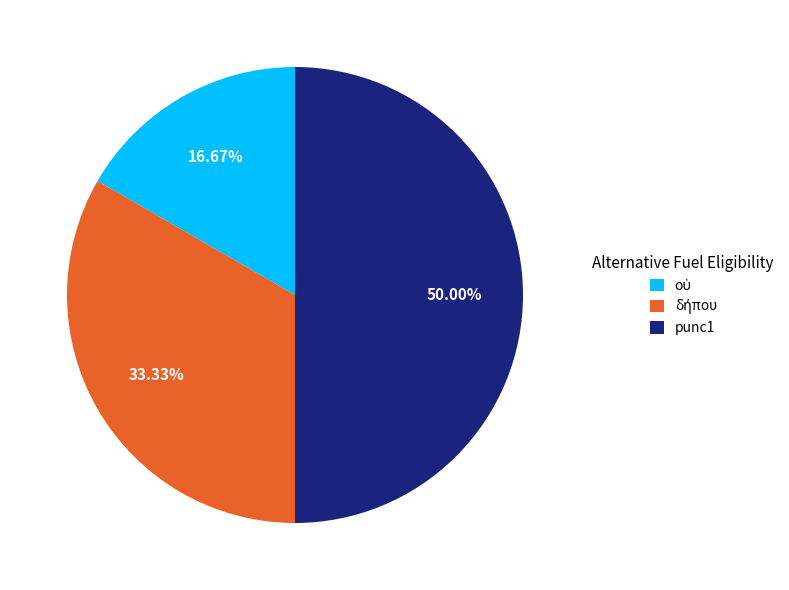

What is the largest slice in the pie chart?

punc1